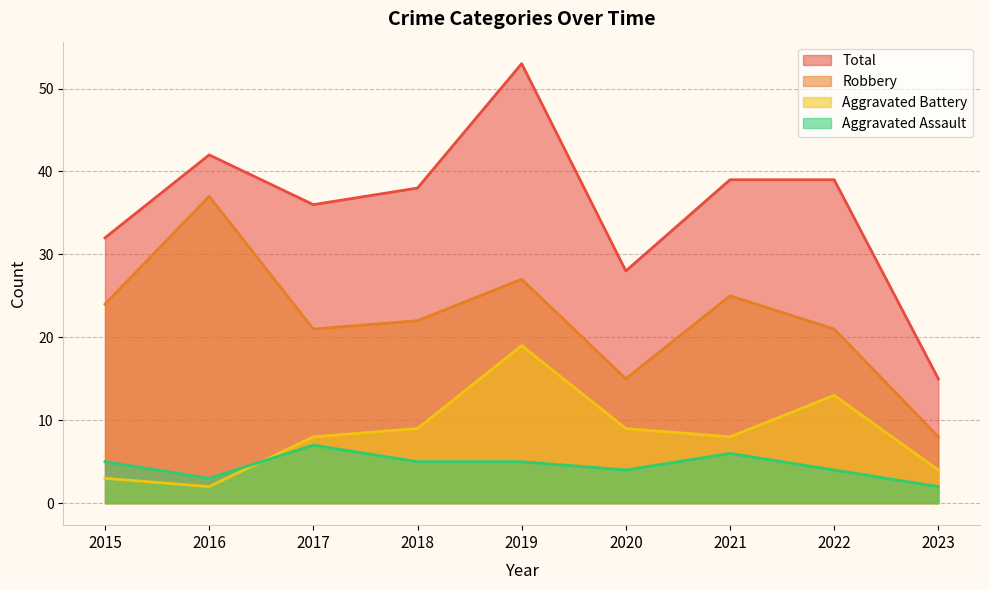

Reading right to left, list all the values displayed in this chart.

Aggravated Assault: 2023=2	2022=4	2021=6	2020=4	2019=5	2018=5	2017=7	2016=3	2015=5
Aggravated Battery: 2023=4	2022=13	2021=8	2020=9	2019=19	2018=9	2017=8	2016=2	2015=3
Robbery: 2023=8	2022=21	2021=25	2020=15	2019=27	2018=22	2017=21	2016=37	2015=24
Total: 2023=15	2022=39	2021=39	2020=28	2019=53	2018=38	2017=36	2016=42	2015=32